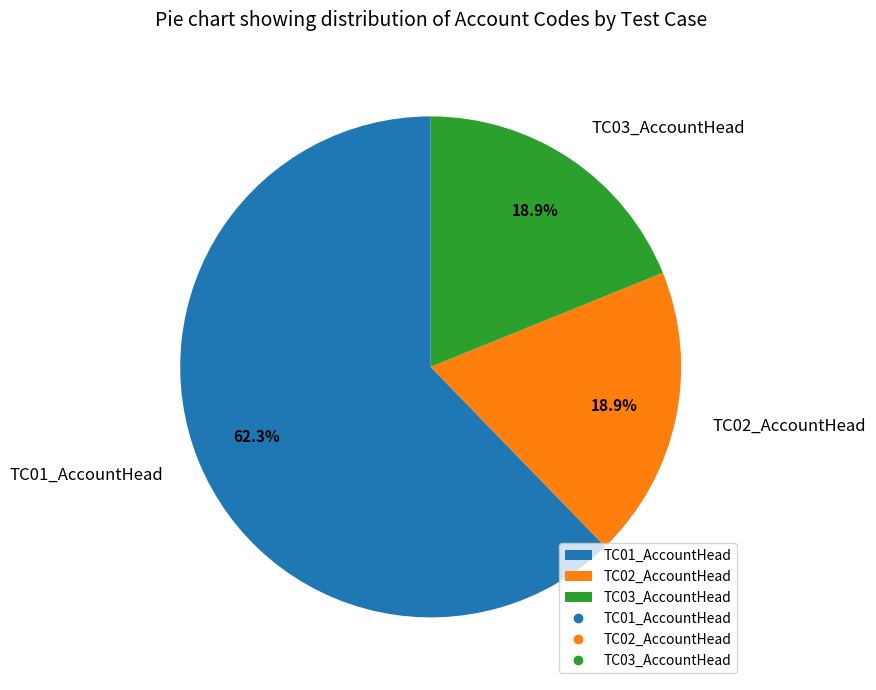

The TC03_AccountHead slice represents 12% of the pie. True or false?

False